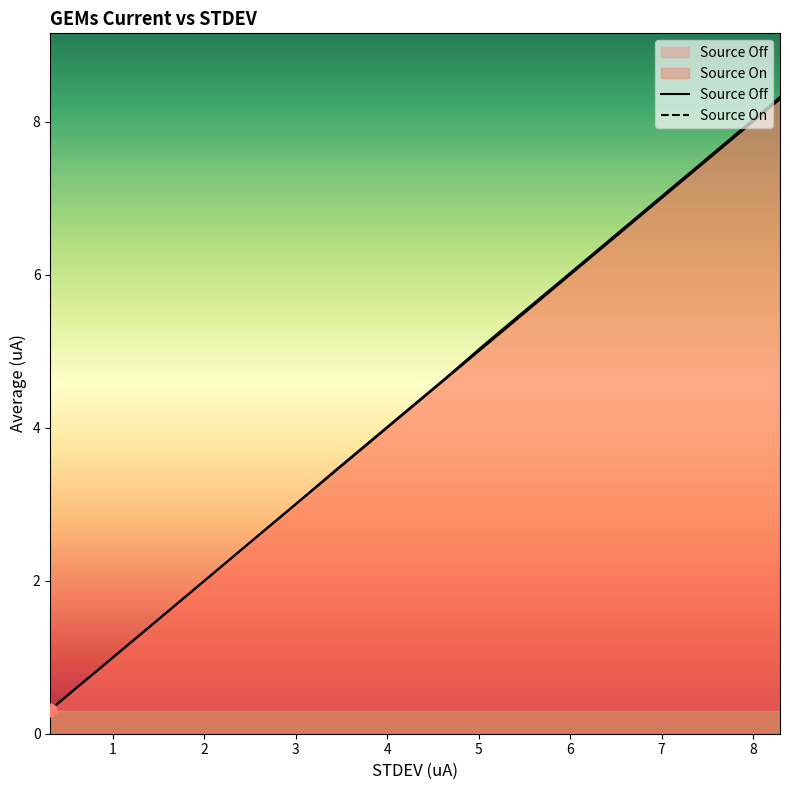

At which category is the sum across all series the highest?

8.294475